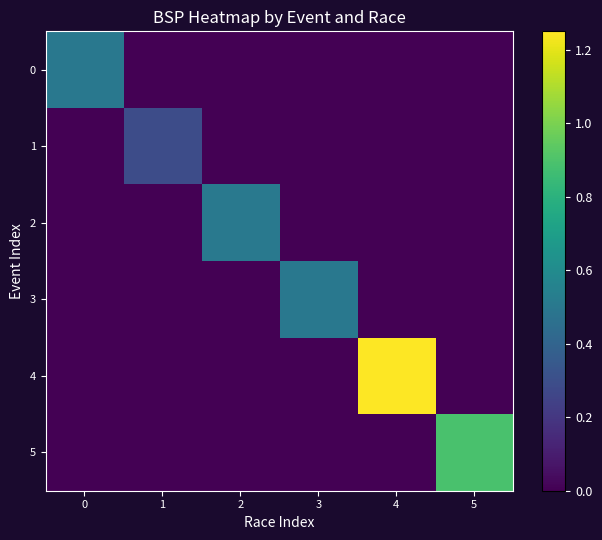

Reading left to right, transcribe all the data shown in this chart.

0: 0=0.5	1=0.0	2=0.0	3=0.0	4=0.0	5=0.0
1: 0=0.0	1=0.3	2=0.0	3=0.0	4=0.0	5=0.0
2: 0=0.0	1=0.0	2=0.5	3=0.0	4=0.0	5=0.0
3: 0=0.0	1=0.0	2=0.0	3=0.5	4=0.0	5=0.0
4: 0=0.0	1=0.0	2=0.0	3=0.0	4=1.2	5=0.0
5: 0=0.0	1=0.0	2=0.0	3=0.0	4=0.0	5=0.9